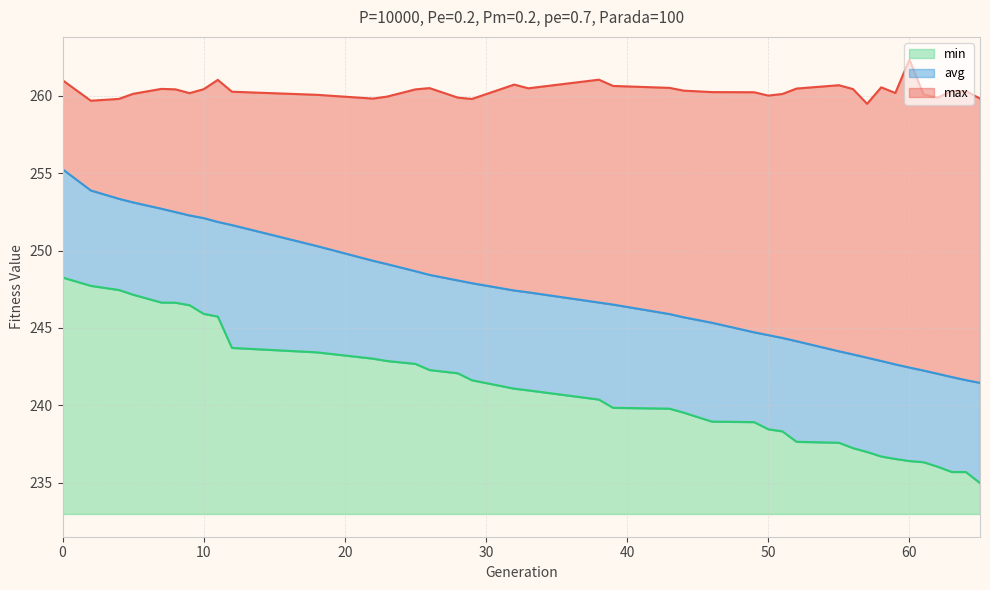

How many values in the avg series exceed 246?

21